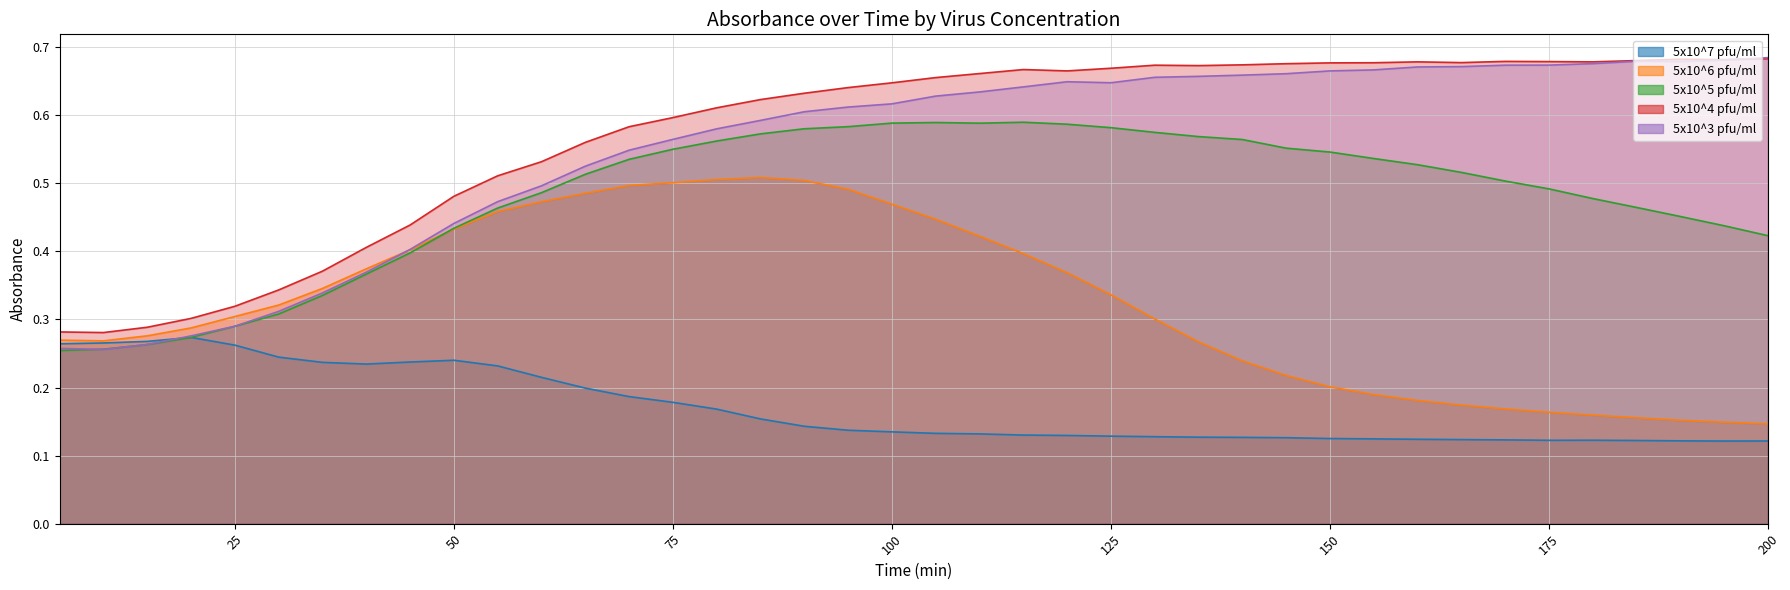

What is the smallest value displayed?

0.1